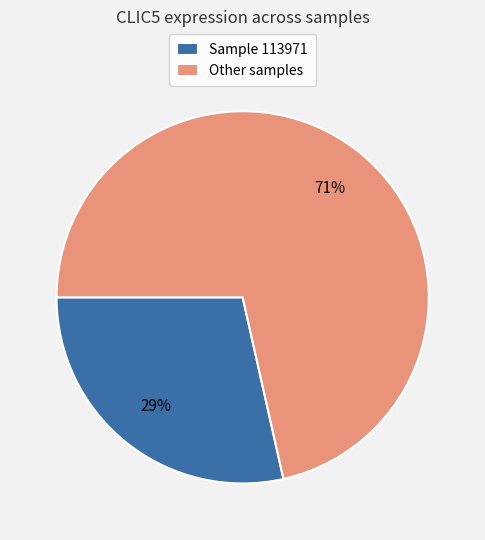

Combined, do Sample 113971 and Other samples account for over 50%?

Yes